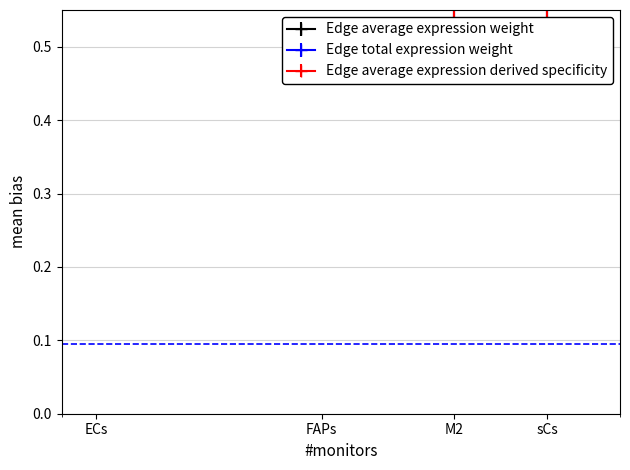

How many interior local peaks does the Edge average expression weight series have?

1